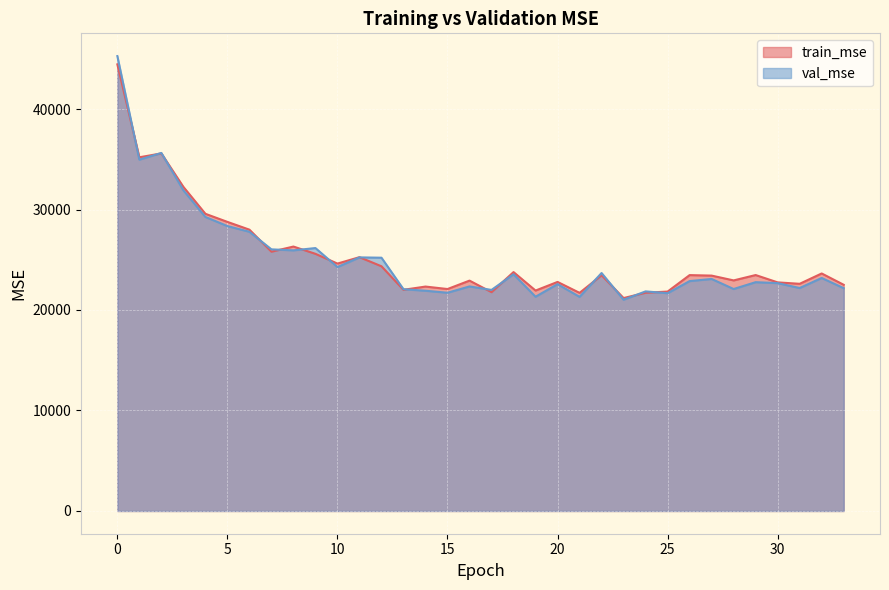

Reading left to right, list all the values displayed in this chart.

train_mse: 0=44442.3	1=35196.8	2=35582.4	3=32251.5	4=29572.7	5=28767.0	6=27993.7	7=25802.1	8=26312.6	9=25589.1	10=24619.3	11=25255.5	12=24350.2	13=22009.6	14=22331.7	15=22085.4	16=22923.7	17=21773.1	18=23771.7	19=21934.3	20=22793.2	21=21705.3	22=23453.7	23=21187.0	24=21717.9	25=21832.8	26=23471.8	27=23422.2	28=22943.9	29=23477.7	30=22748.1	31=22606.4	32=23635.5	33=22508.7
val_mse: 0=45267.2	1=34960.1	2=35628.1	3=31912.7	4=29259.0	5=28351.2	6=27783.8	7=26034.4	8=25935.0	9=26163.6	10=24271.8	11=25235.2	12=25202.9	13=22069.1	14=21916.0	15=21716.8	16=22344.3	17=21998.0	18=23553.9	19=21320.7	20=22572.3	21=21307.7	22=23679.0	23=21020.7	24=21851.6	25=21669.5	26=22876.6	27=23086.8	28=22087.9	29=22767.7	30=22674.1	31=22184.8	32=23186.9	33=22172.2